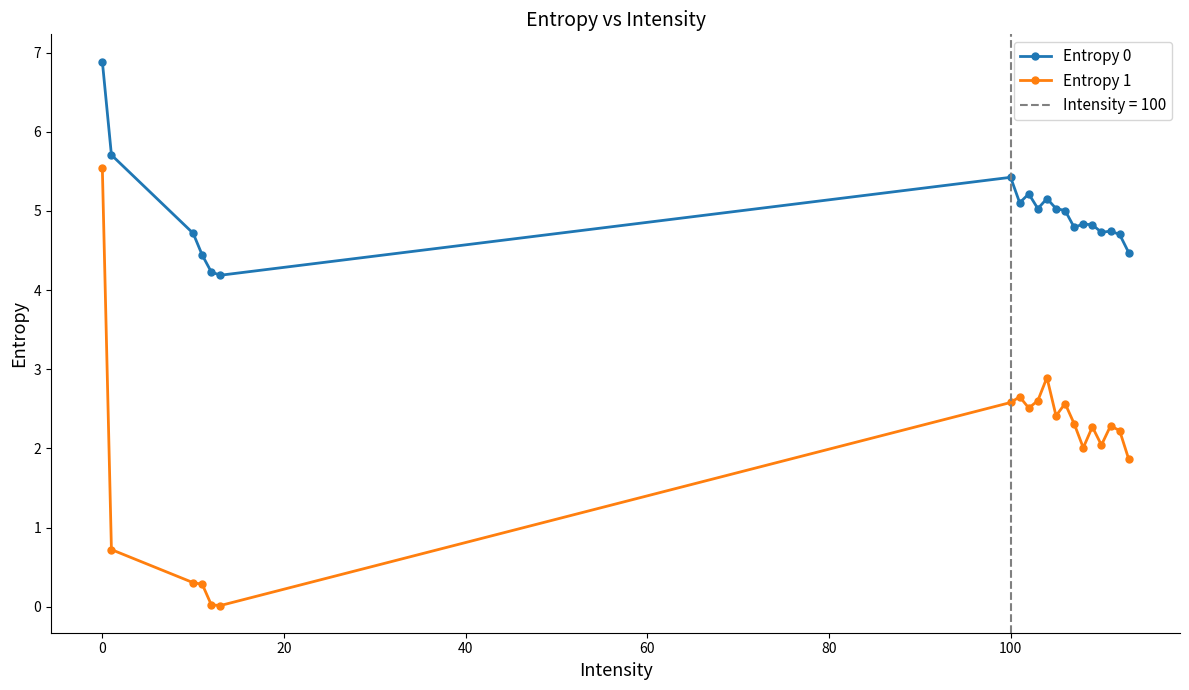

True or false: Entropy 0 and Entropy 1 intersect in this chart.

False